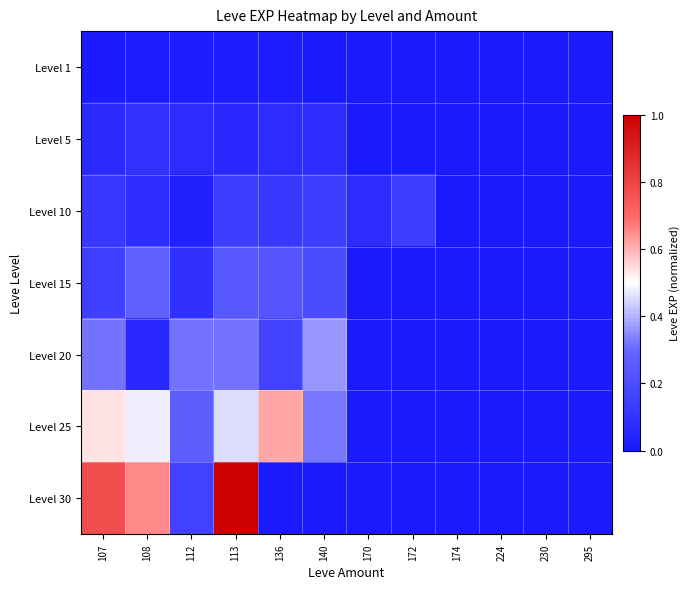

How many categories are shown in the chart?

12